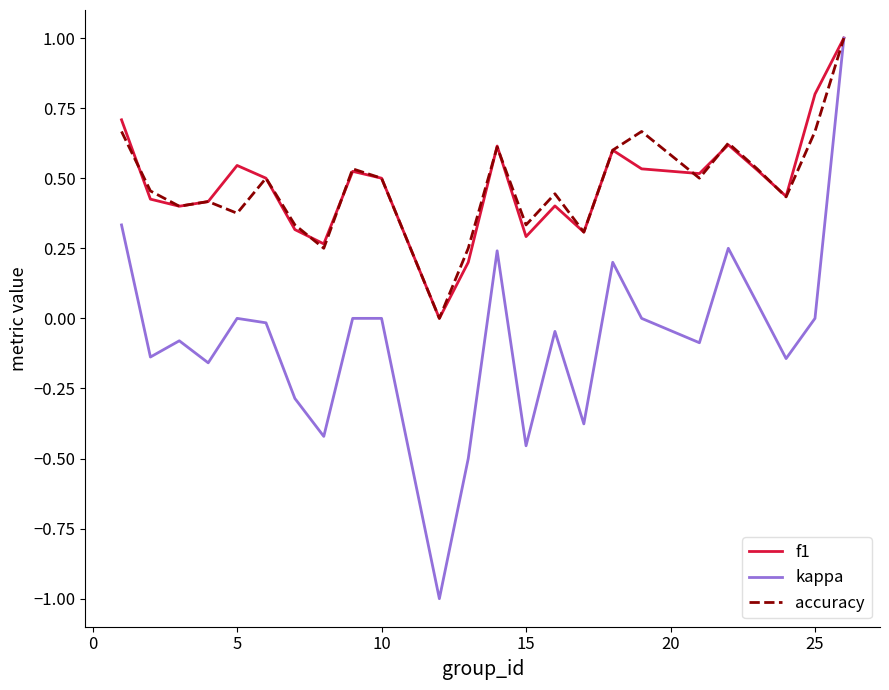

Which series has the widest spread of values?

kappa